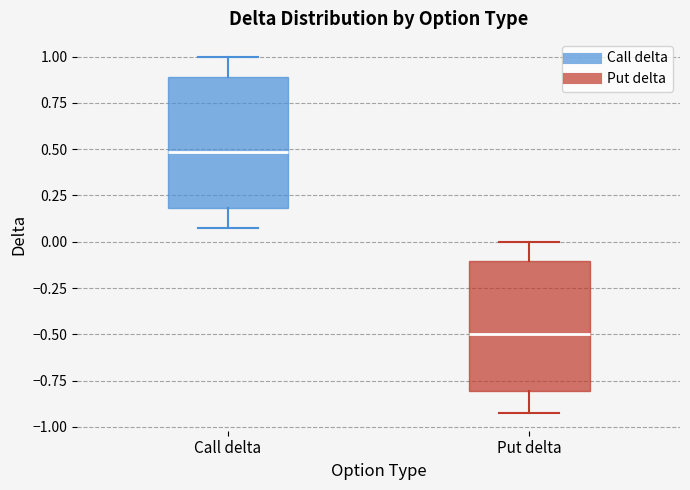

Which box's median line is the highest?

Call delta